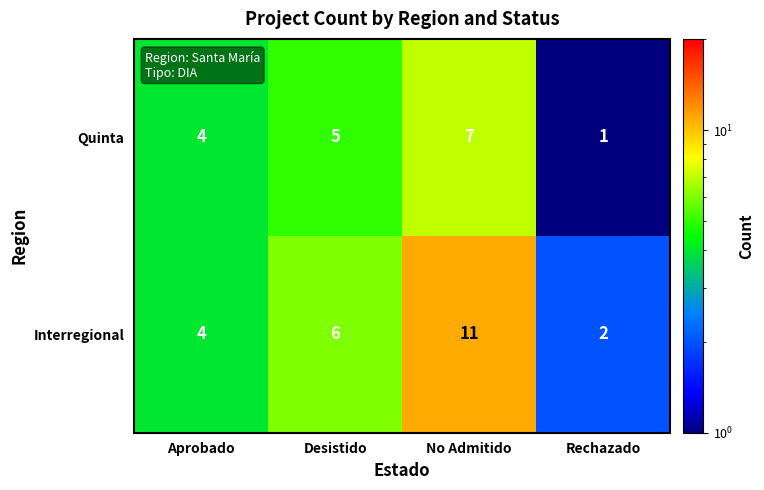

What is the average value of the Interregional series?

6